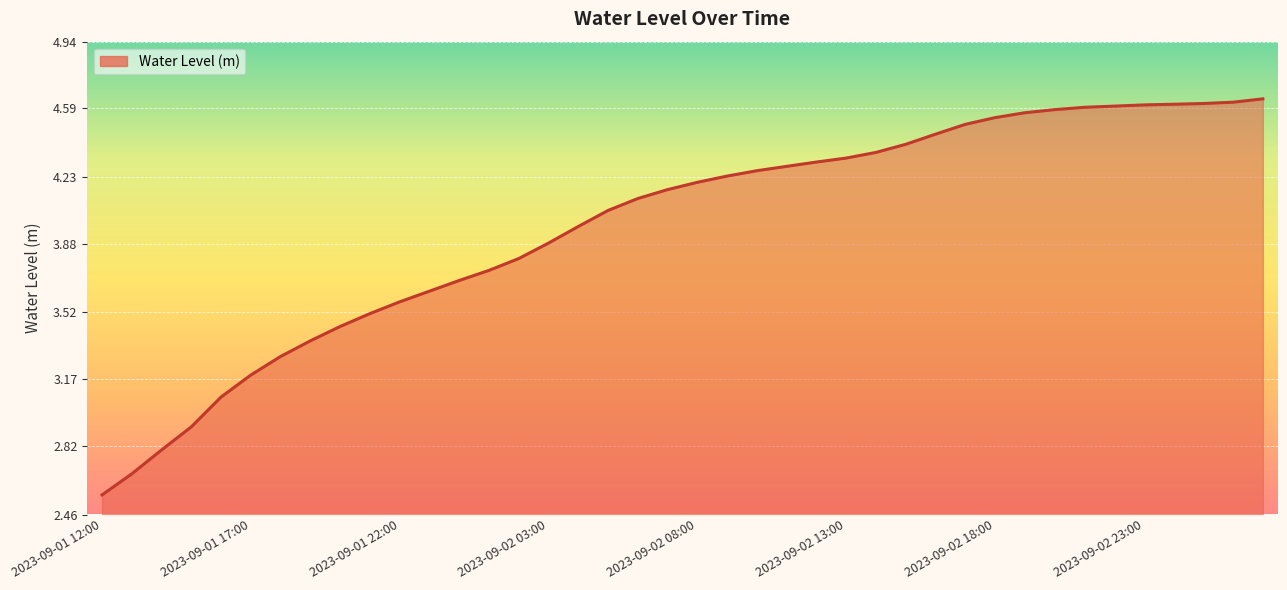

What is the difference between the maximum and minimum values?

2.1